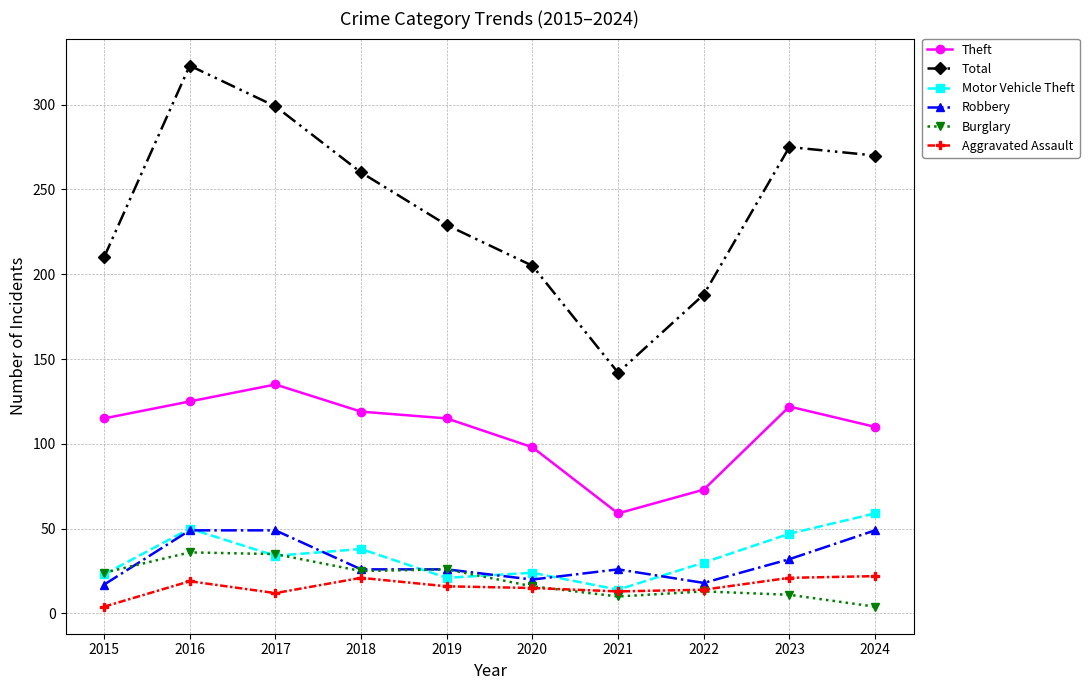

True or false: Theft has a value of 135 at 2017.

True